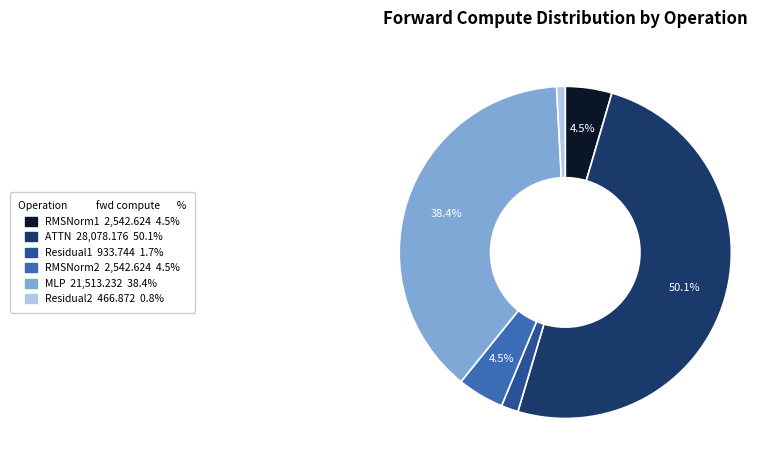

Which category accounts for the majority?

ATTN